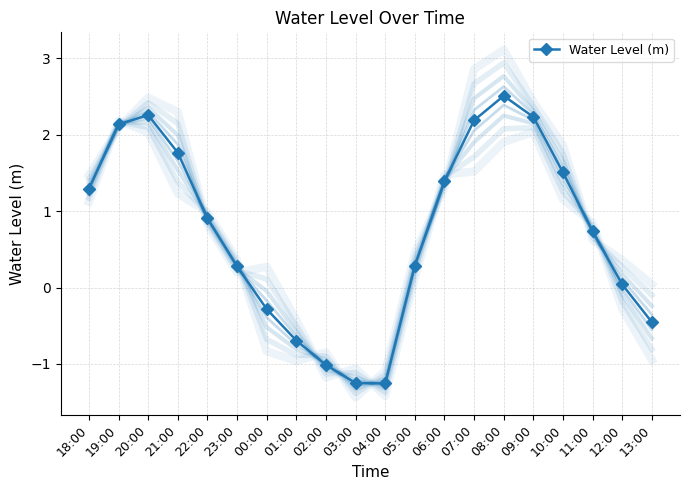

What value does the data have at 20:00?

2.3